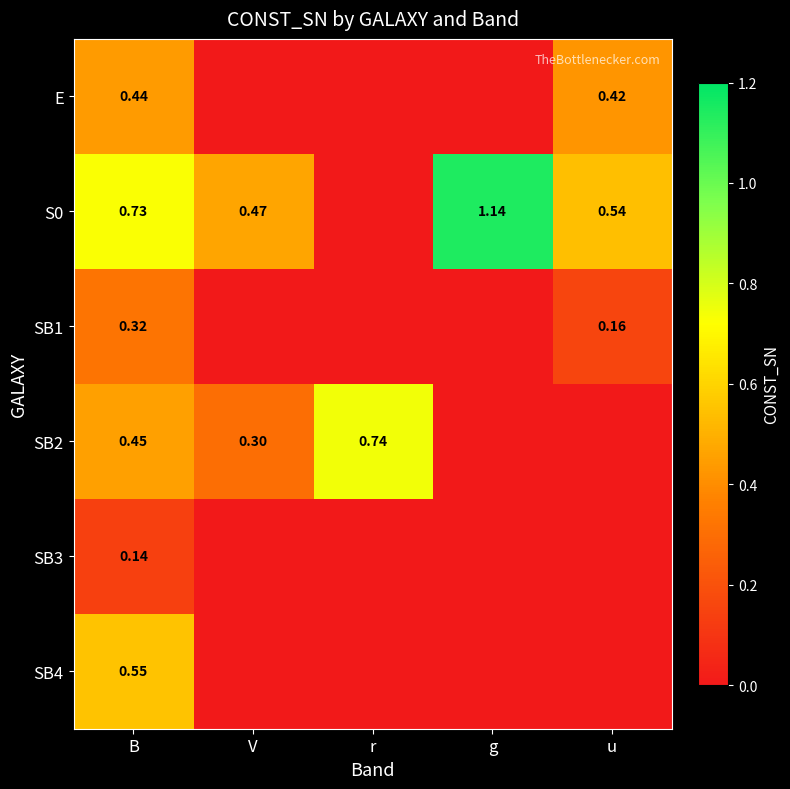

Is it true that E equals 0.4 at B?

True